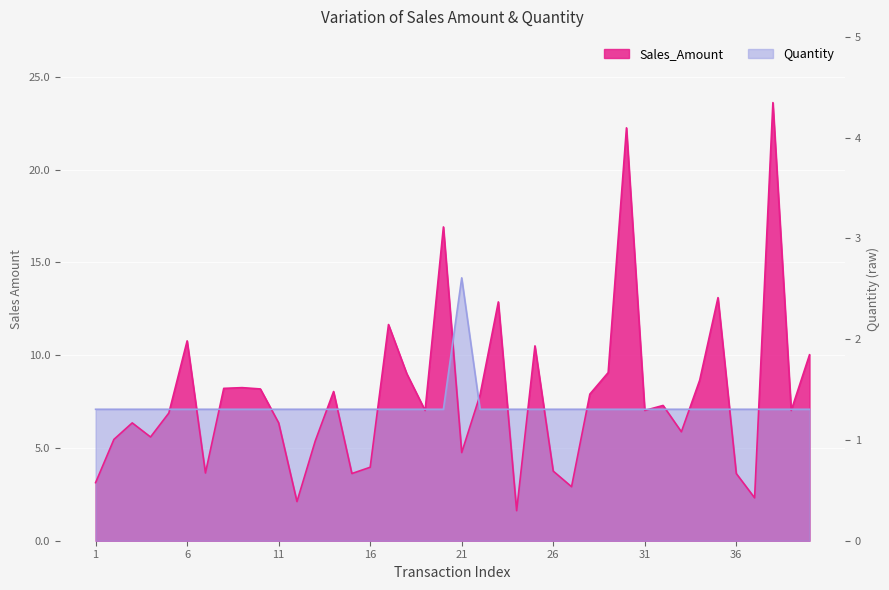

True or false: Quantity has more than 0 points higher than both neighbors.

True